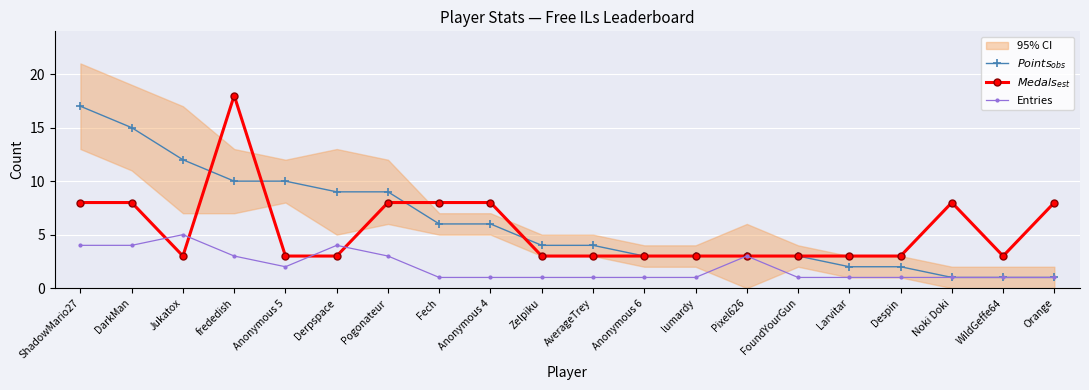

How many series are shown in this chart?

3